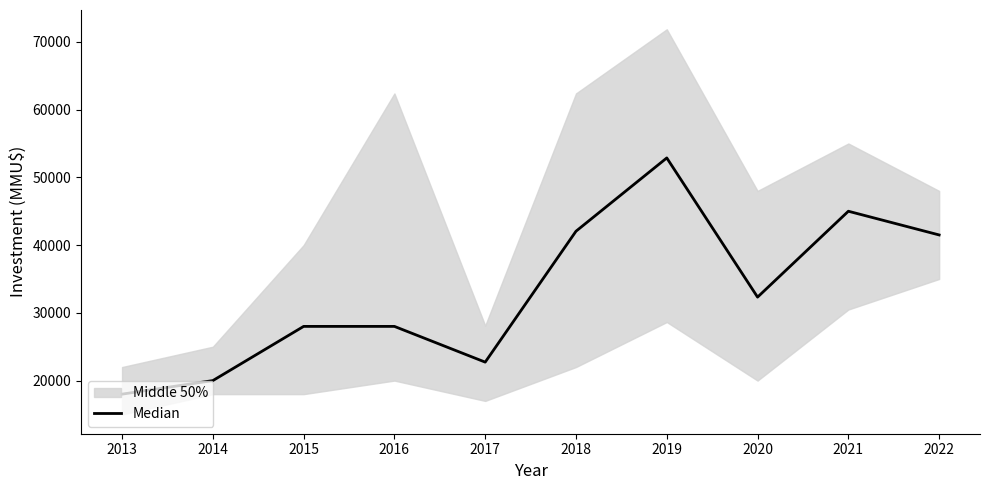

Is it true that the value at 2017 is 31763?

False